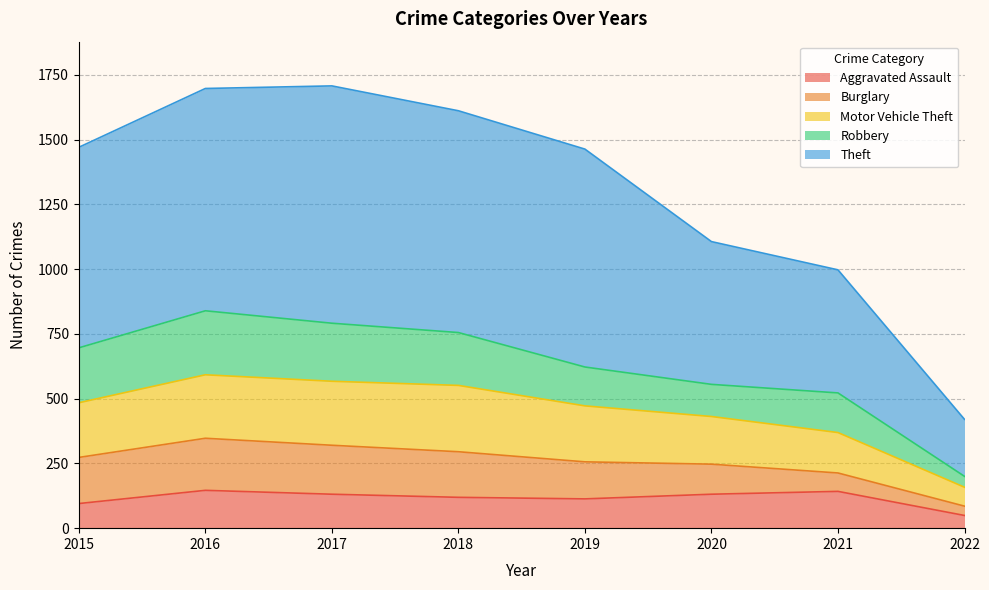

Which category has the highest value across all series?

2017